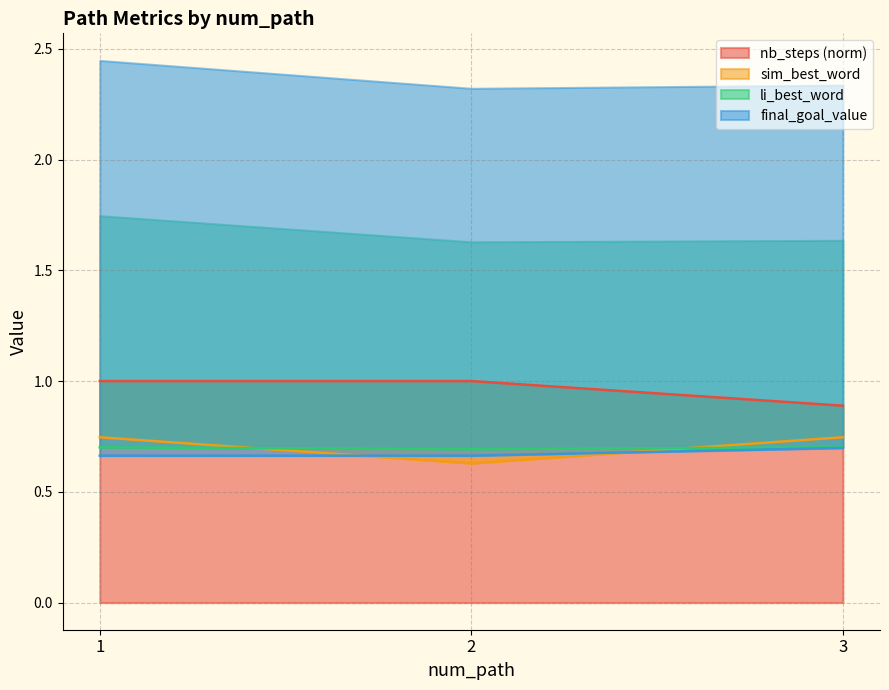

What is the sum of all sim_best_word values?

2.1